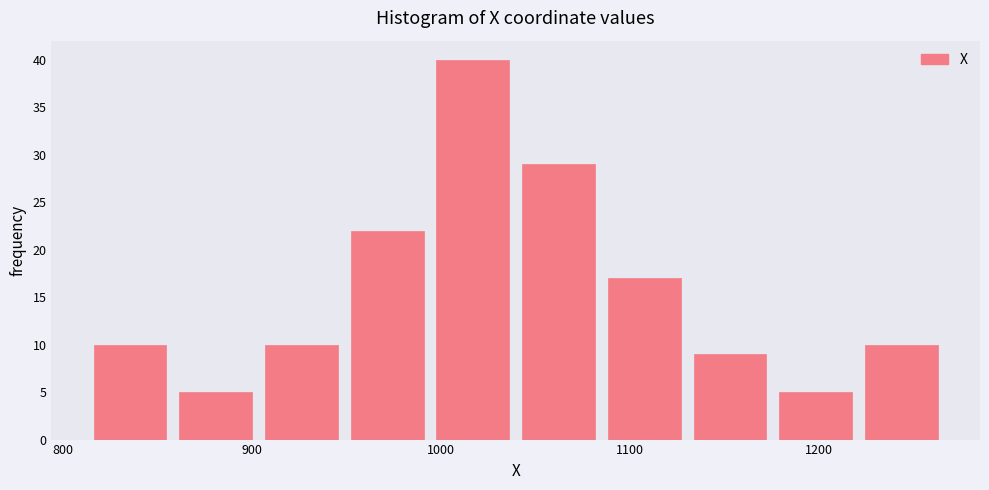

What is the height of the bar covering 1040 to 1080 on the x-axis? Neither the bar edges nor the heights are printed on the chart, so give them approximately, as read against the axes.

29